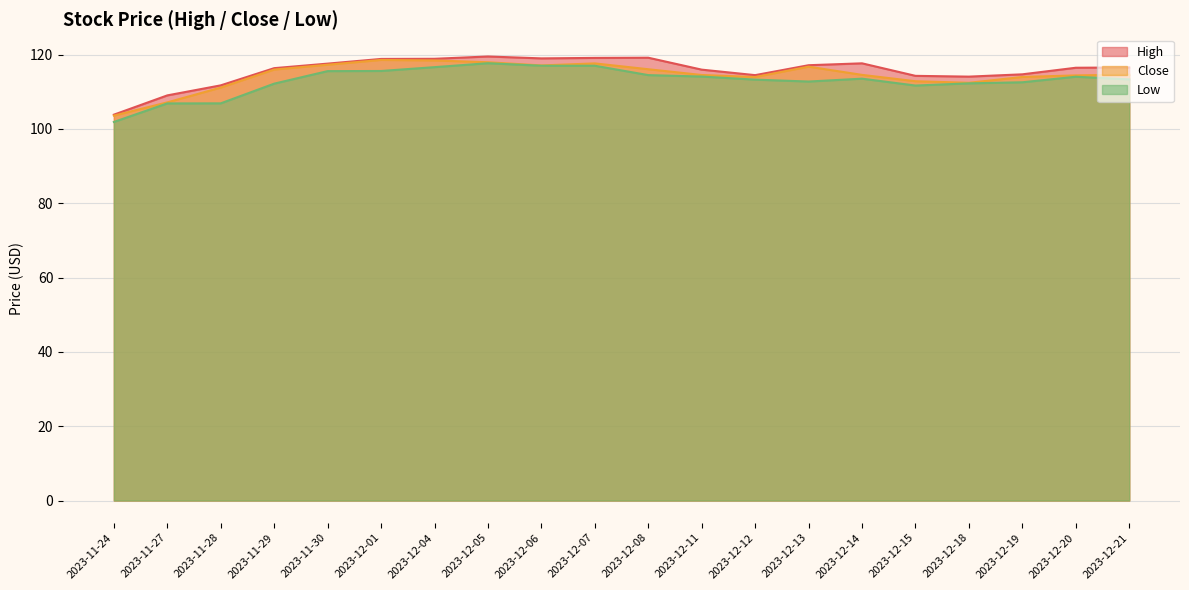

Which series has the largest range (max minus min)?

Low